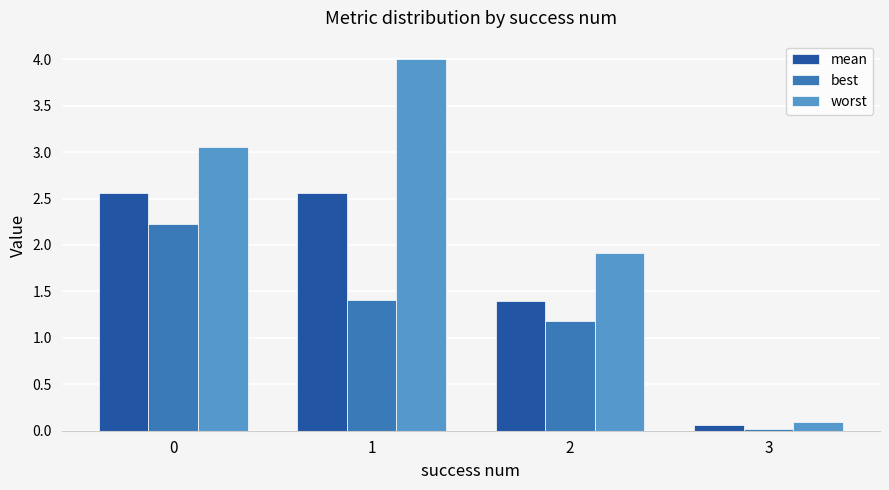

Rank the series by their average value, from highest to lowest.

worst, mean, best